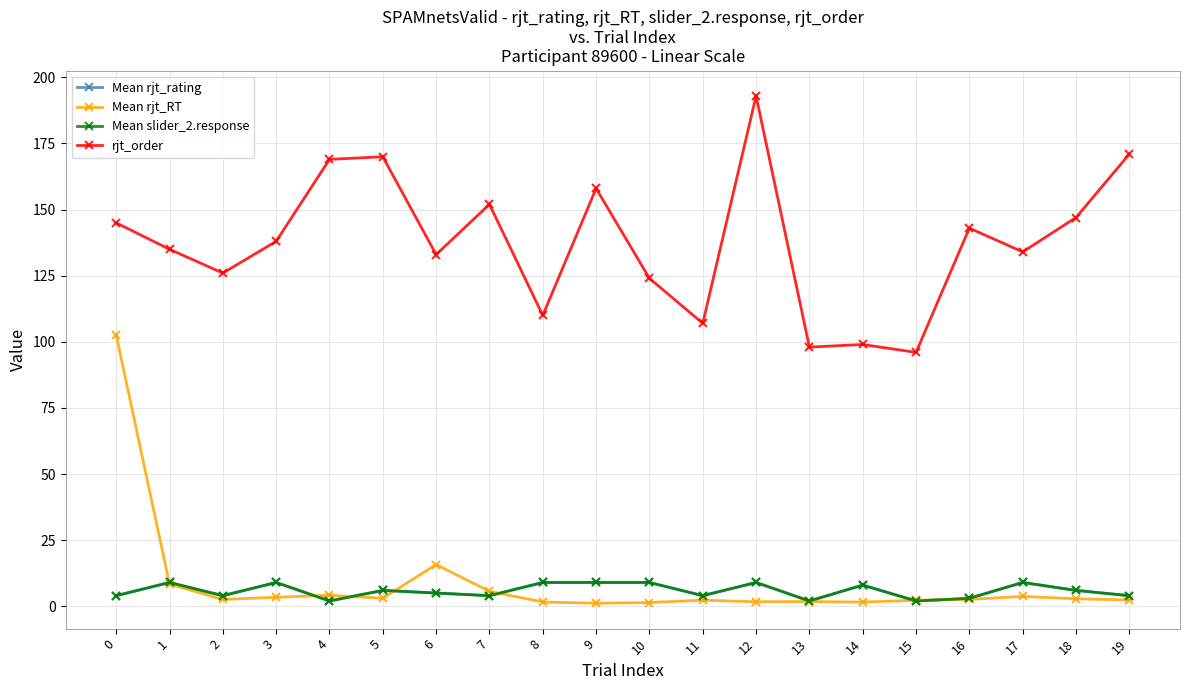

True or false: rjt_order has more than 0 points higher than both neighbors.

True